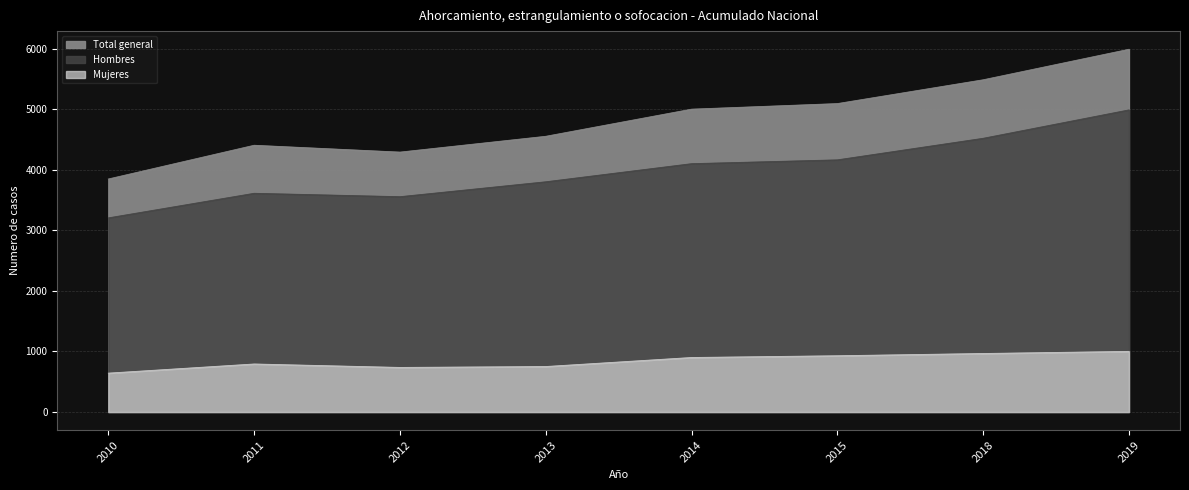

Which series changed the most between 2011 and 2012?

Total general